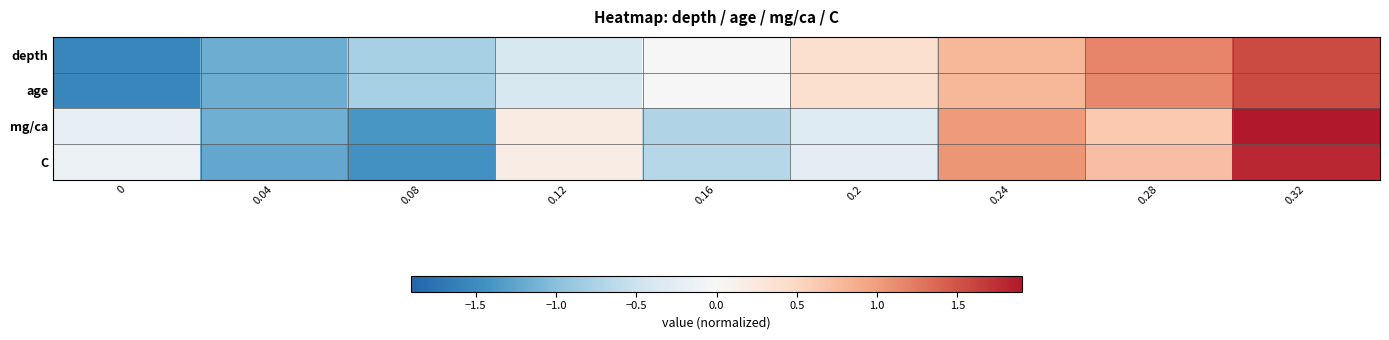

What is the total value across all series at 0.12?

-0.4